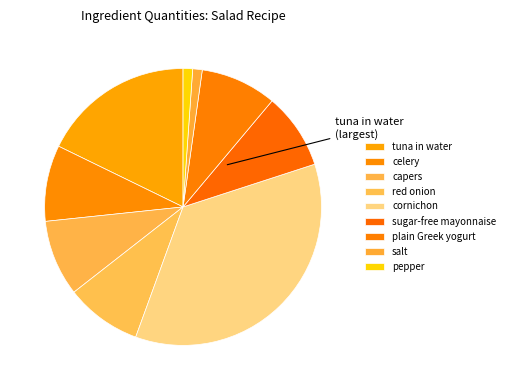

What is the change in value from tuna in water to cornichon?

+2.0